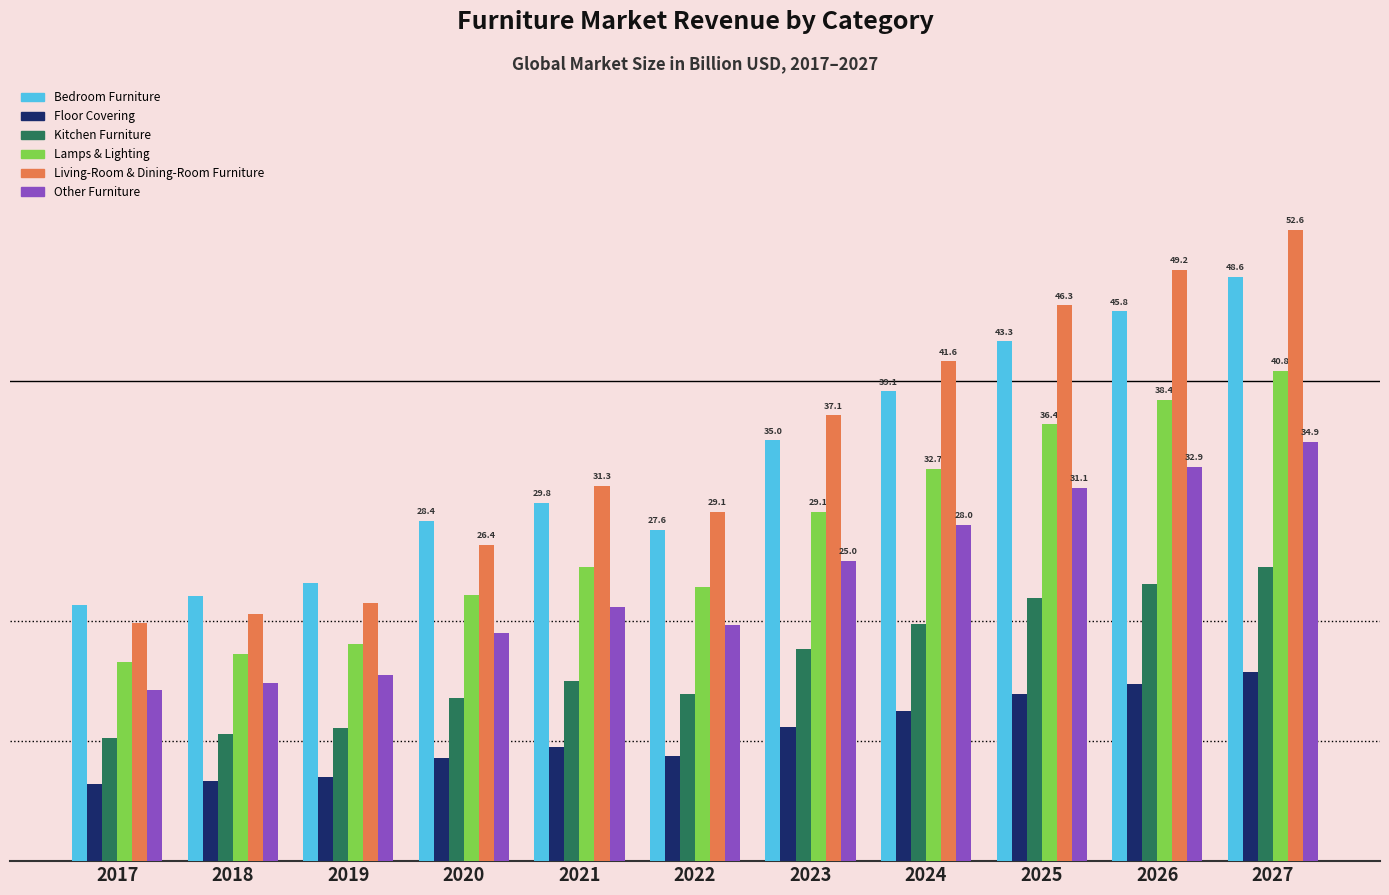

Does the chart contain any negative values?

No